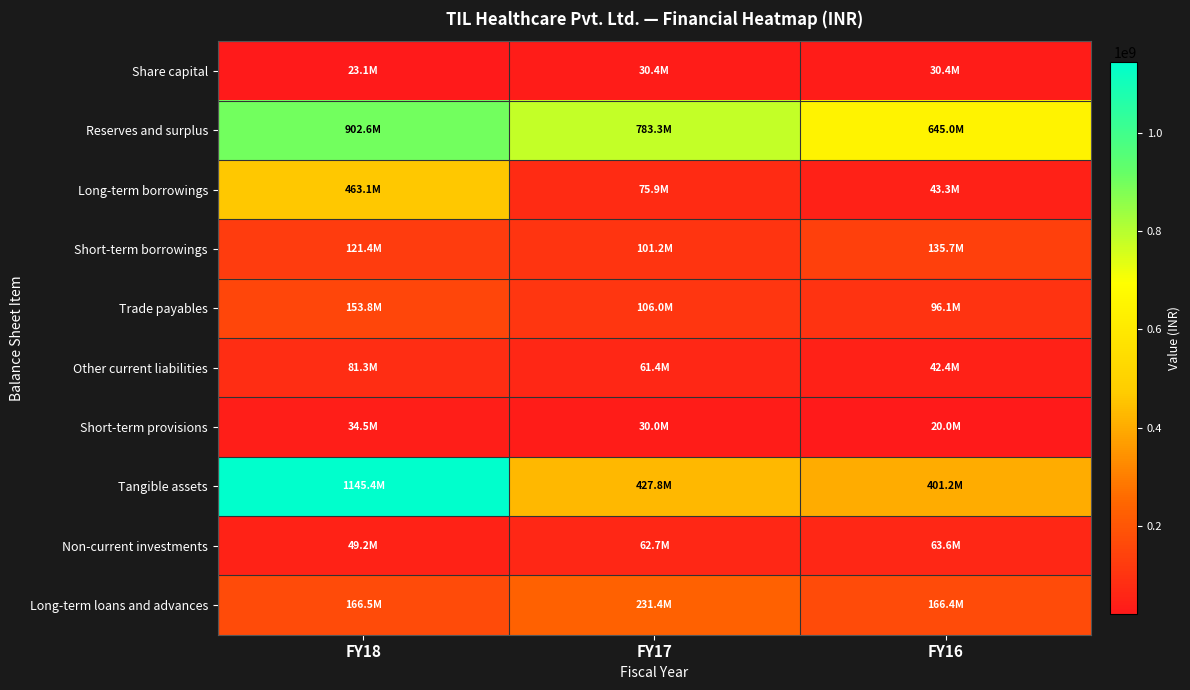

Reading left to right, extract all data points from this chart.

Share capital: FY18=23094520	FY17=30386200	FY16=30386200
Reserves and surplus: FY18=902631418	FY17=783305692	FY16=644987699
Long-term borrowings: FY18=463077990	FY17=75948095	FY16=43302489
Short-term borrowings: FY18=121406369	FY17=101232800	FY16=135658078
Trade payables: FY18=153776260	FY17=106017483	FY16=96116459
Other current liabilities: FY18=81322313	FY17=61369730	FY16=42363477
Short-term provisions: FY18=34500000	FY17=30000000	FY16=20020000
Tangible assets: FY18=1145370683	FY17=427801895	FY16=401174783
Non-current investments: FY18=49154587	FY17=62722833	FY16=63595629
Long-term loans and advances: FY18=166453439	FY17=231388402	FY16=166354359